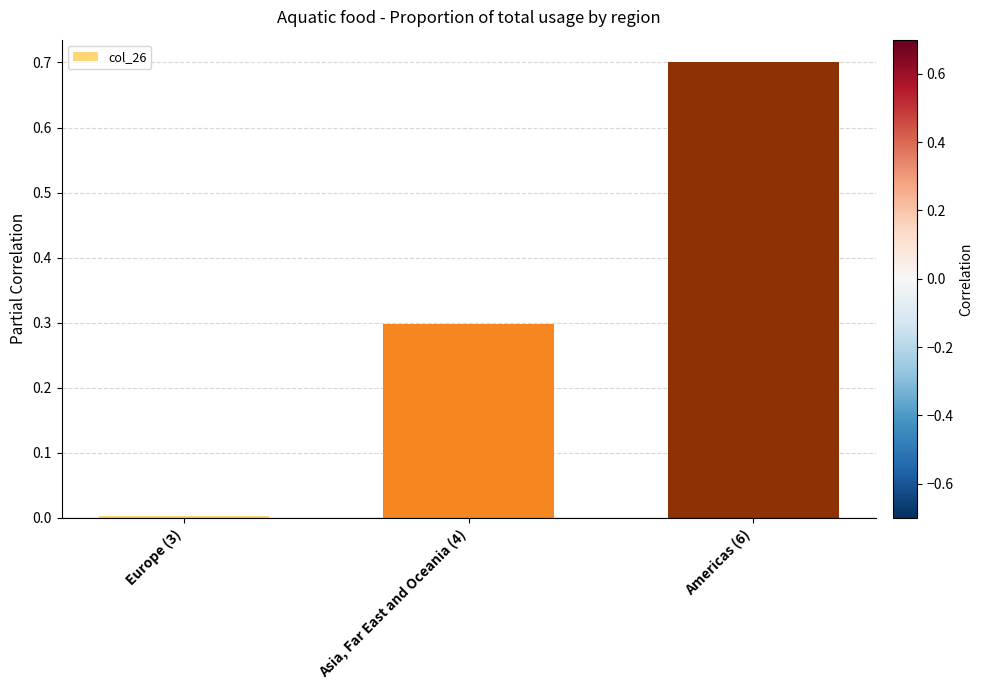

What is the average value?

0.3